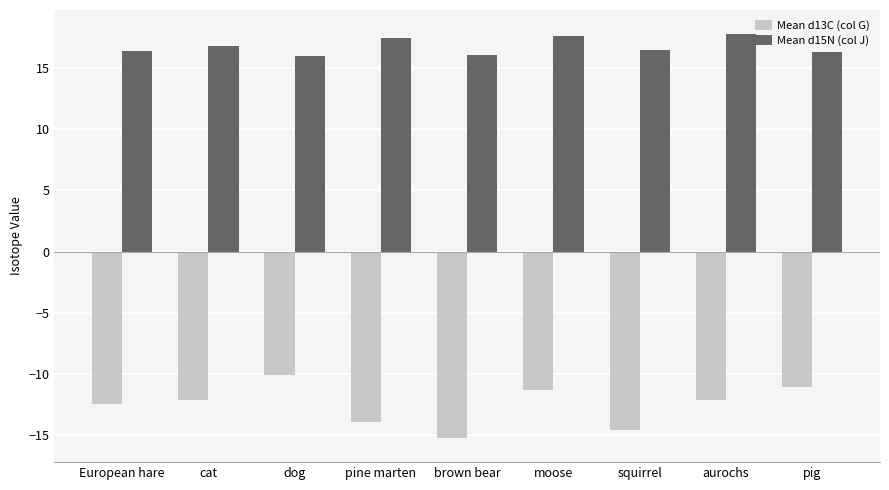

How many distinct data groups are displayed?

2